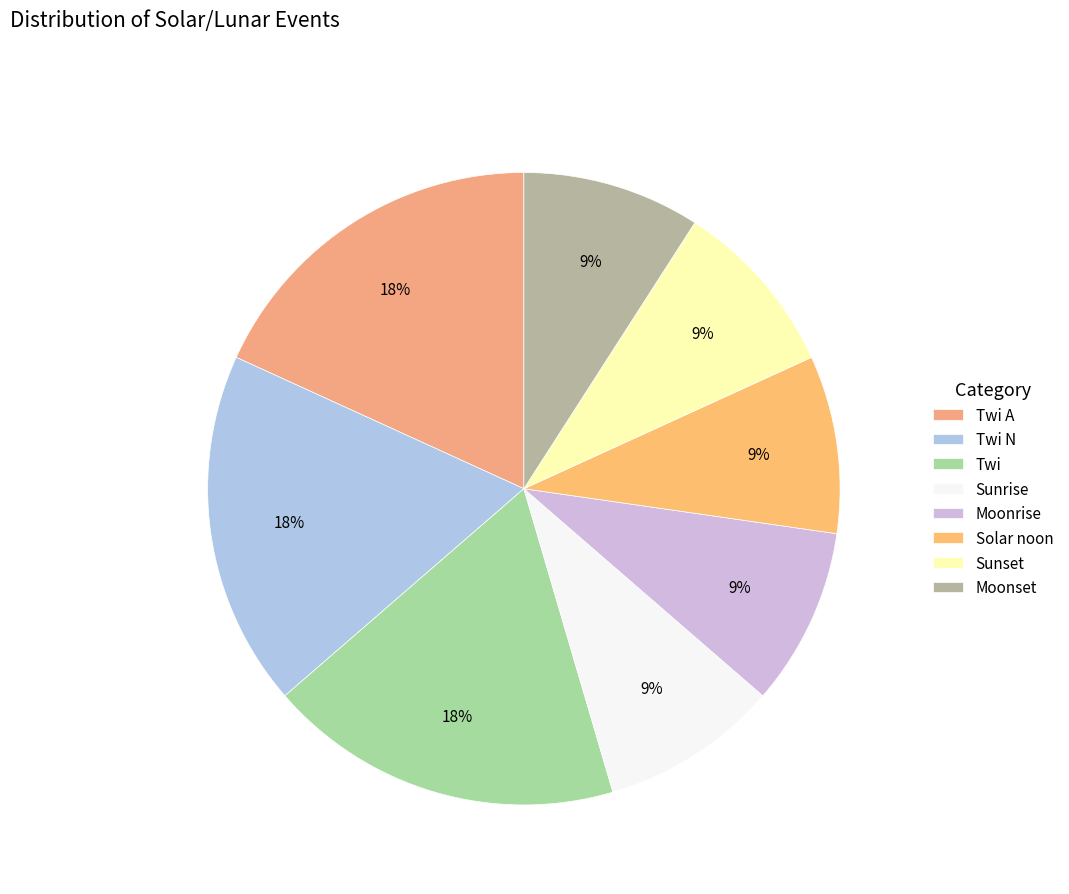

Combined, what portion of the pie is Sunset and Twi?

27.3%